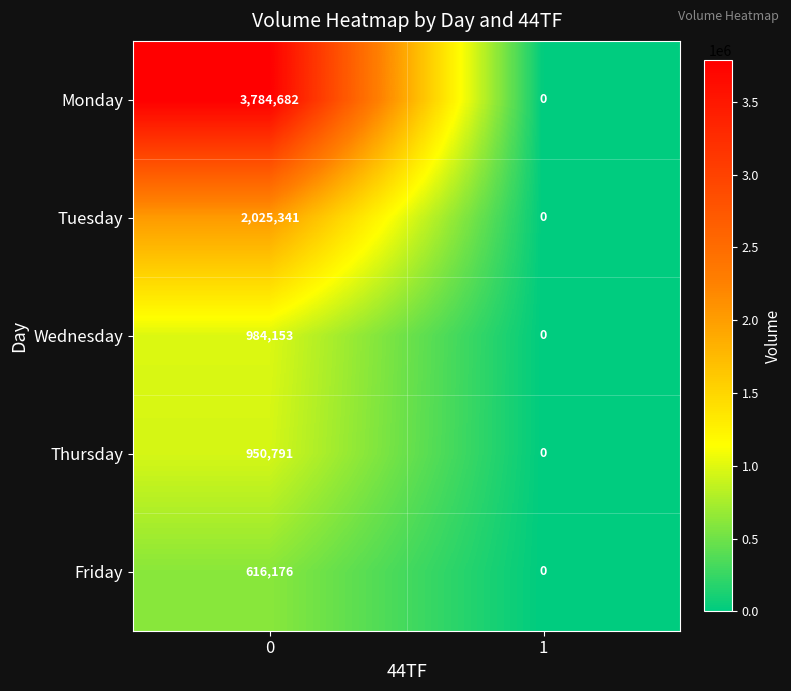

Which series changed the most between 0 and 1?

Monday